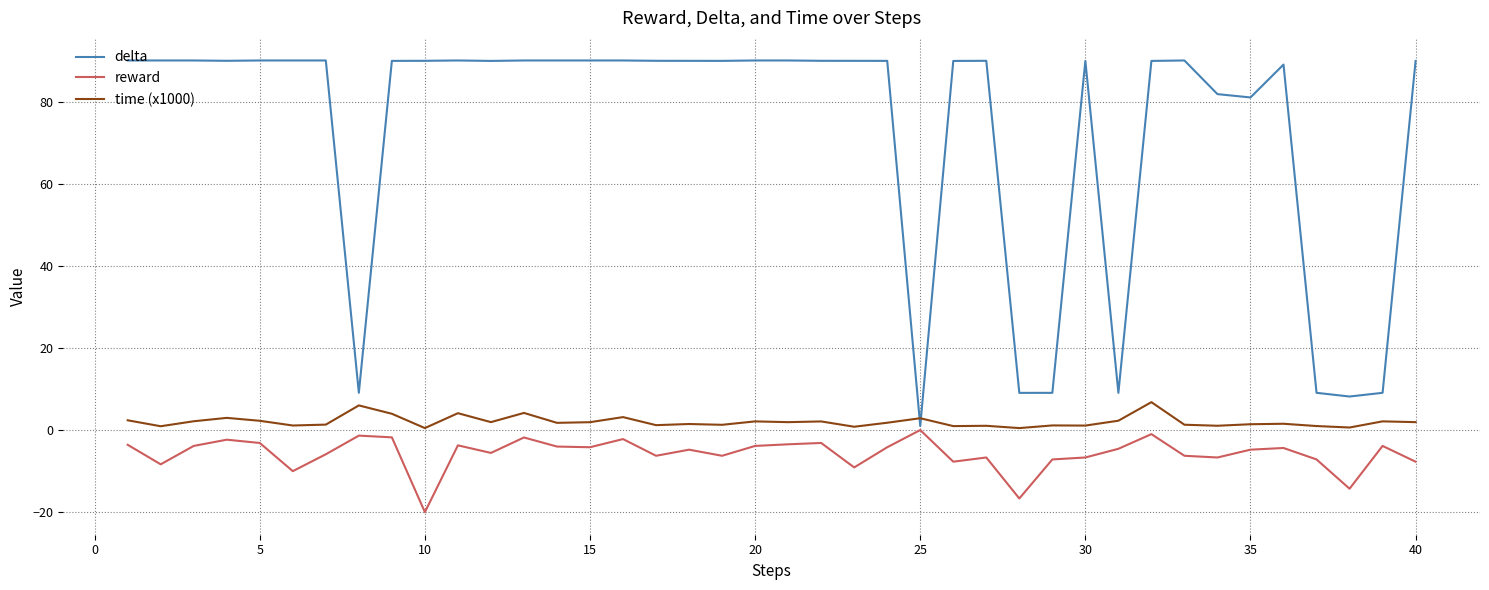

True or false: time (x1000) and reward intersect in this chart.

False